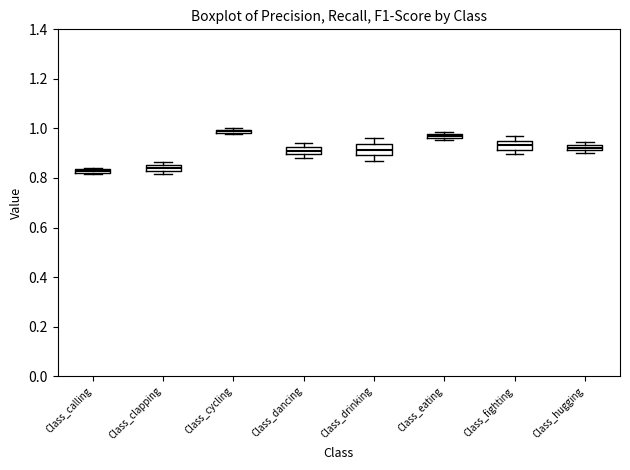

Where is the upper edge of the box for Class_clapping on the y-axis? The values are not printed on the chart, so give them approximately, as read against the axis.

0.86